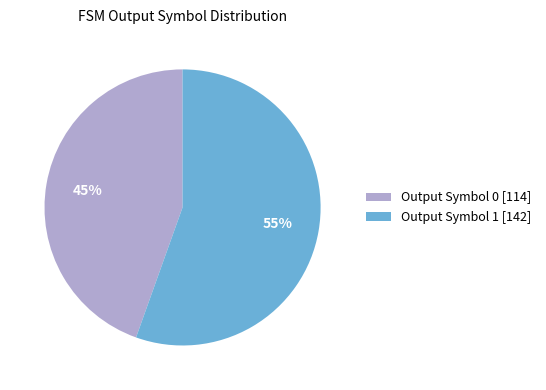

Do Output Symbol 1 [142] and Output Symbol 0 [114] together represent more than half of the pie?

Yes